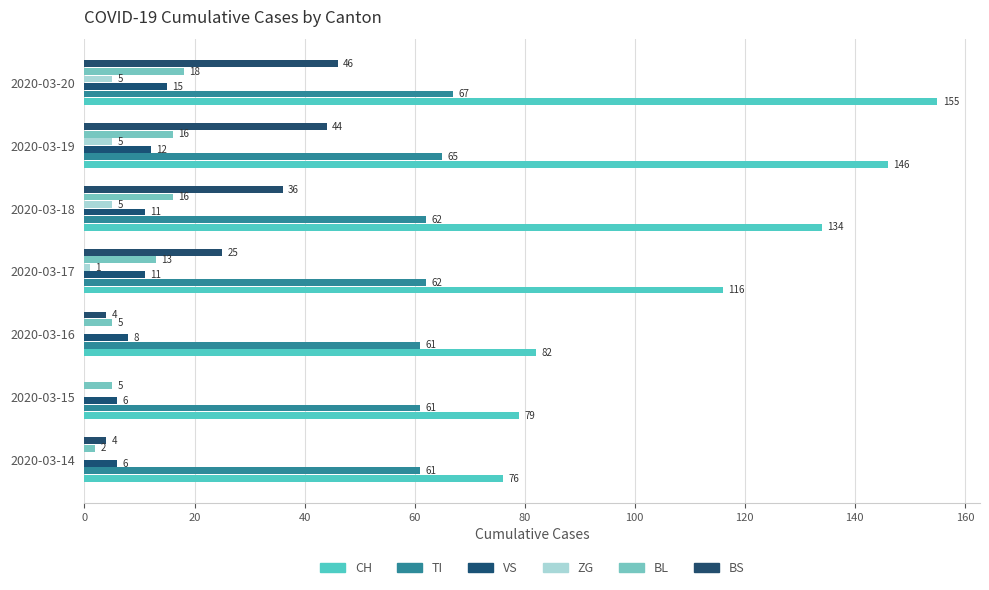

At which label does CH reach its peak?

2020-03-20